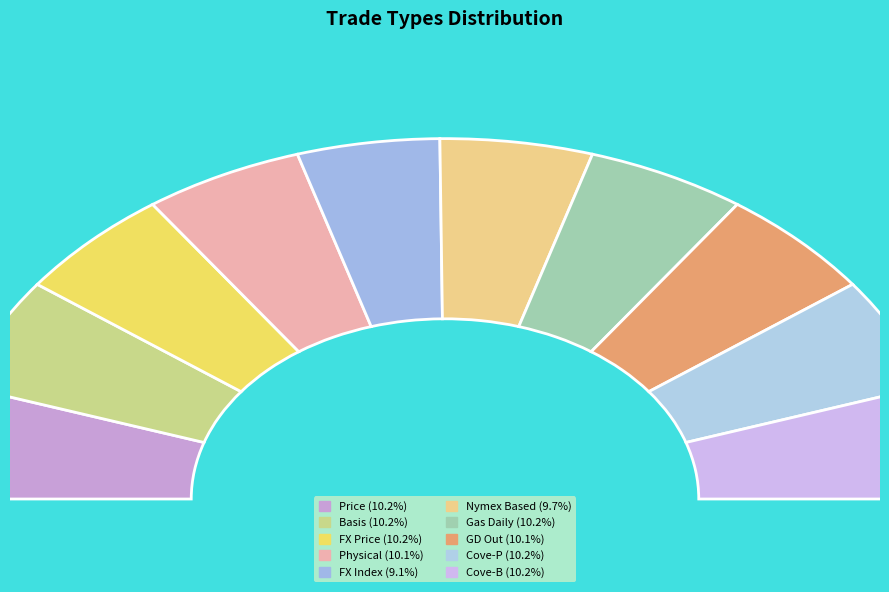

How many segments does this pie chart have?

10